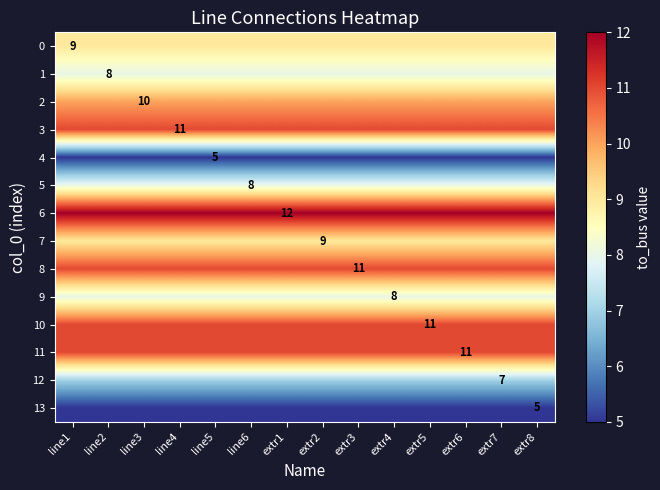

Is it true that 2 equals 16 at line3?

False